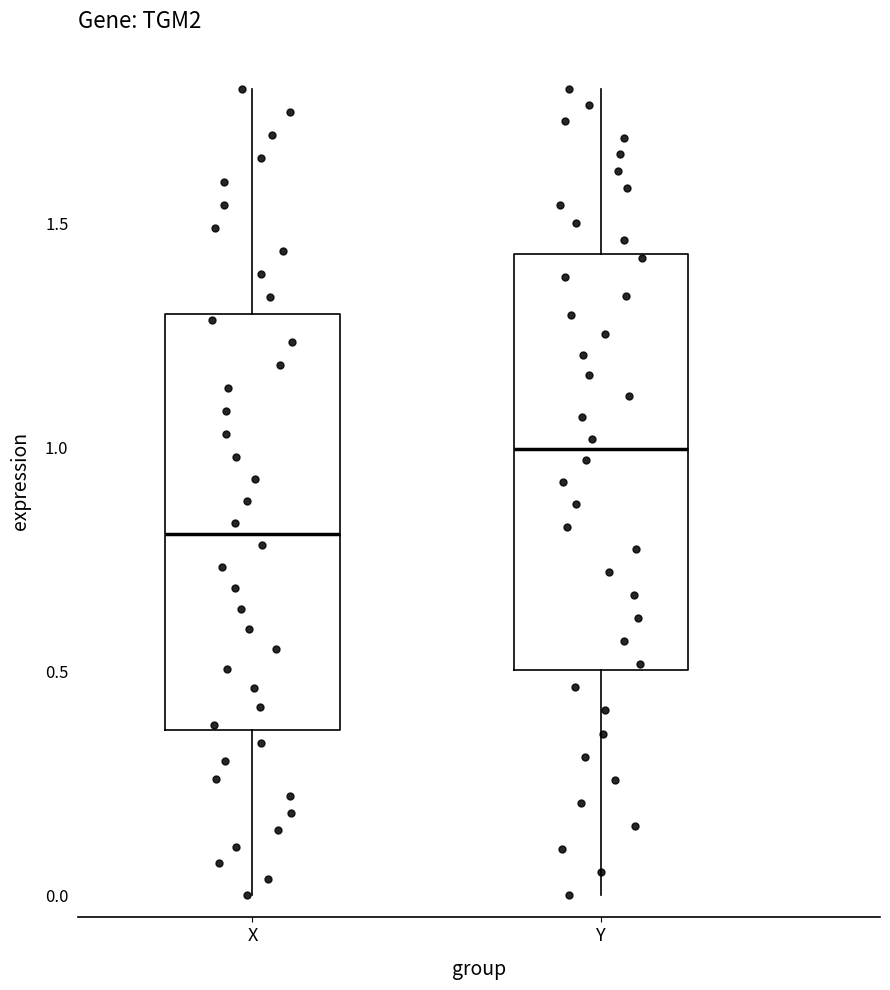

Reading left to right, read every box against the y-axis: the position of its median line, the range the box covers, and the ends of its whiskers. The values are not printed on the chart, so give them approximately, as read against the axis.

X: median 0.80, box 0.35 to 1.30, whiskers 0.00 to 1.80
Y: median 1.00, box 0.50 to 1.45, whiskers 0.00 to 1.80